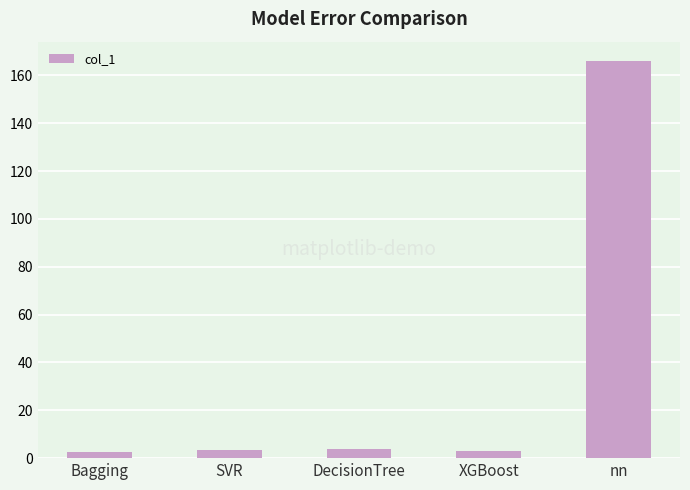

What is the value of the 1st bar from the left?

2.6